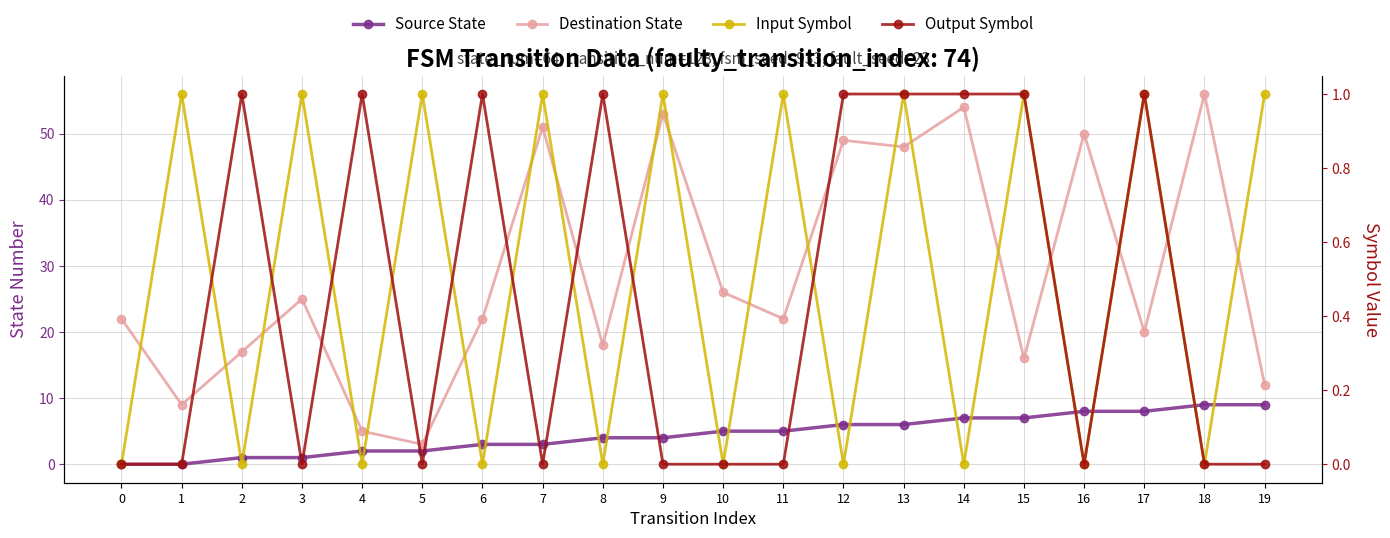

What is the approximate value of Input Symbol at 5?

1